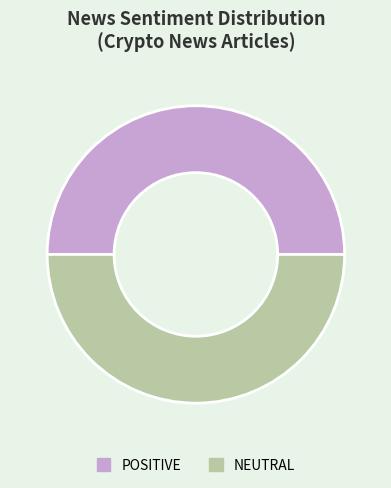

How many slices are in this pie chart?

2